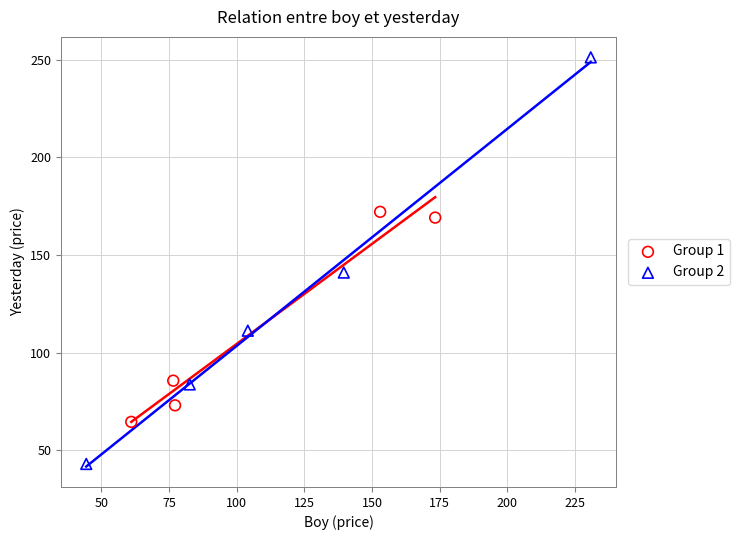

Which series reaches the minimum Y coordinate?

Group 2